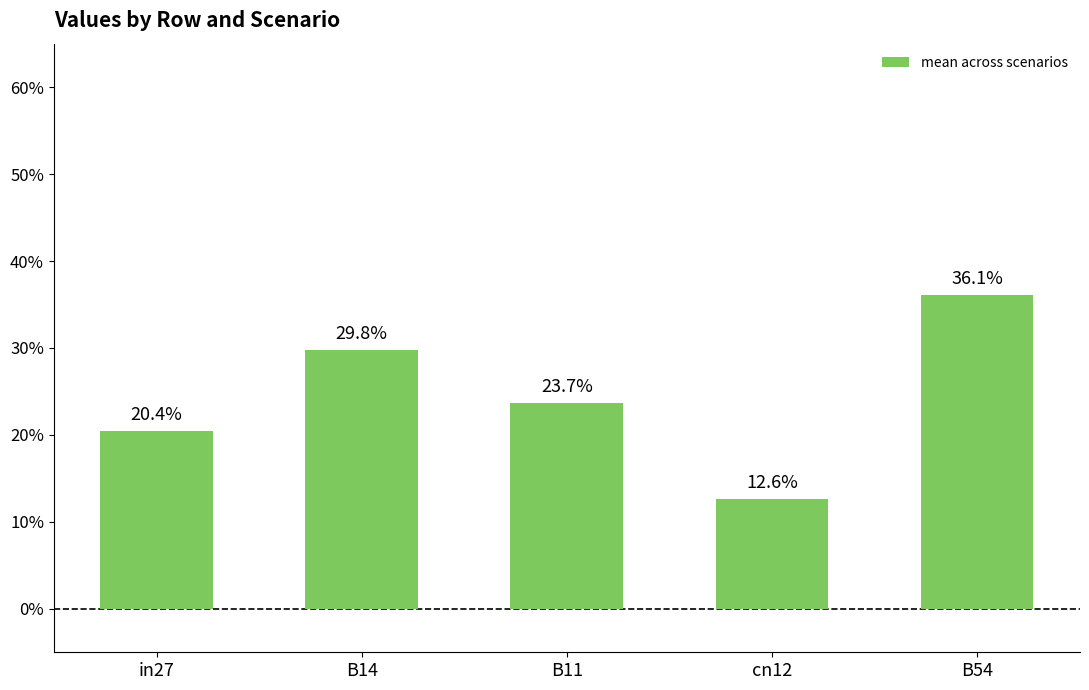

What is the sum of all values?

1.2